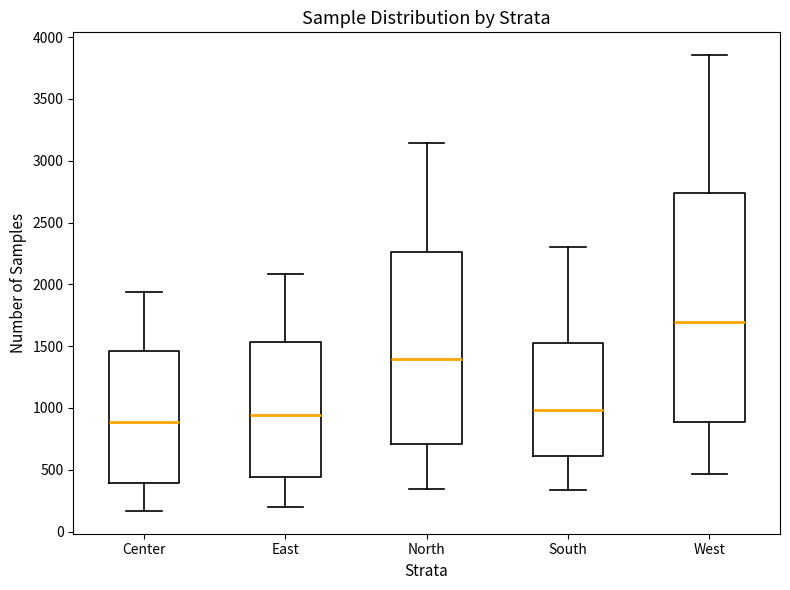

Reading left to right, transcribe this box plot: for each box, give where its median line is, the range the box spans, and where its two whiskers end, as read against the y-axis. The values are not printed on the chart, so give them approximately, as read against the axis.

Center: median 900, box 400 to 1450, whiskers 150 to 1950
East: median 950, box 450 to 1550, whiskers 200 to 2100
North: median 1400, box 700 to 2250, whiskers 350 to 3150
South: median 1000, box 600 to 1500, whiskers 350 to 2300
West: median 1700, box 900 to 2750, whiskers 450 to 3850